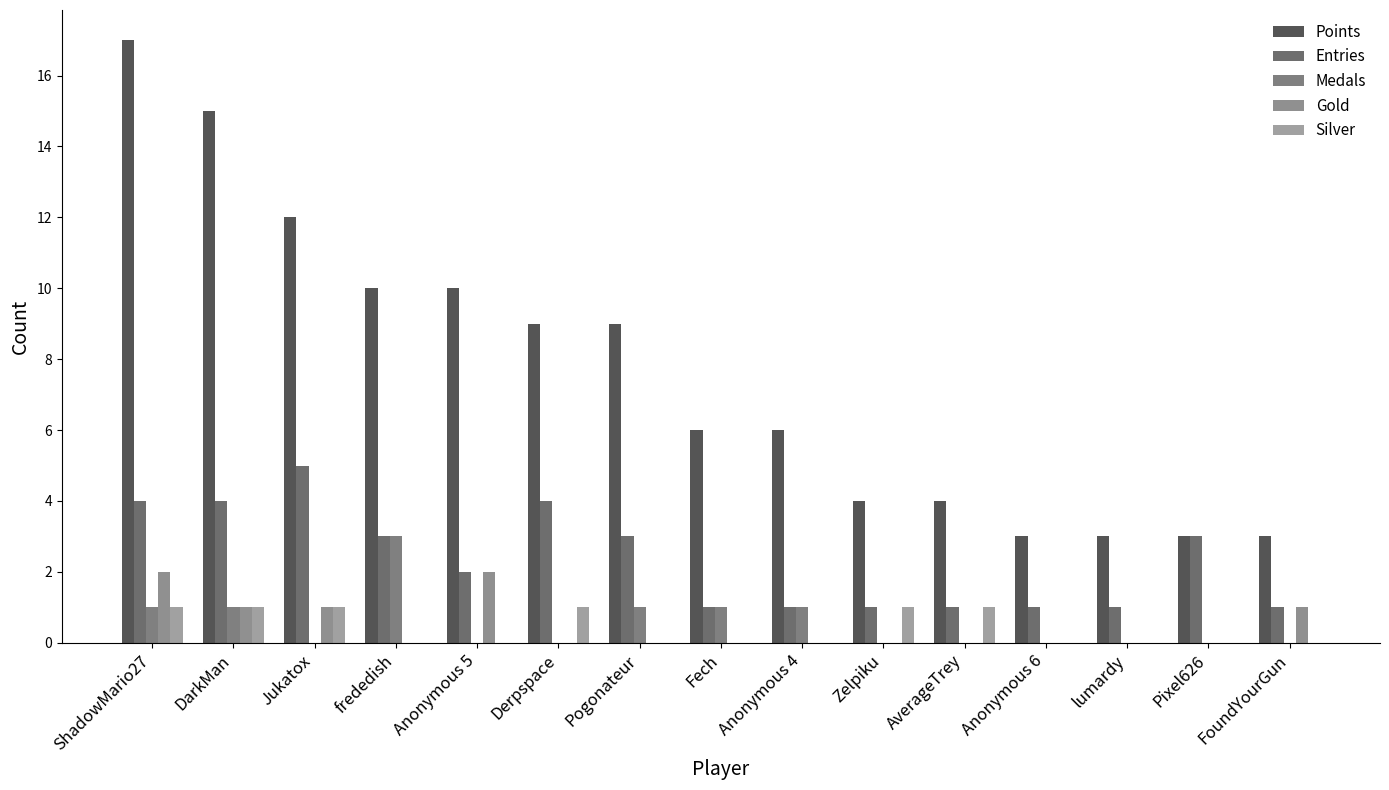

How many bars are there in each group?

5